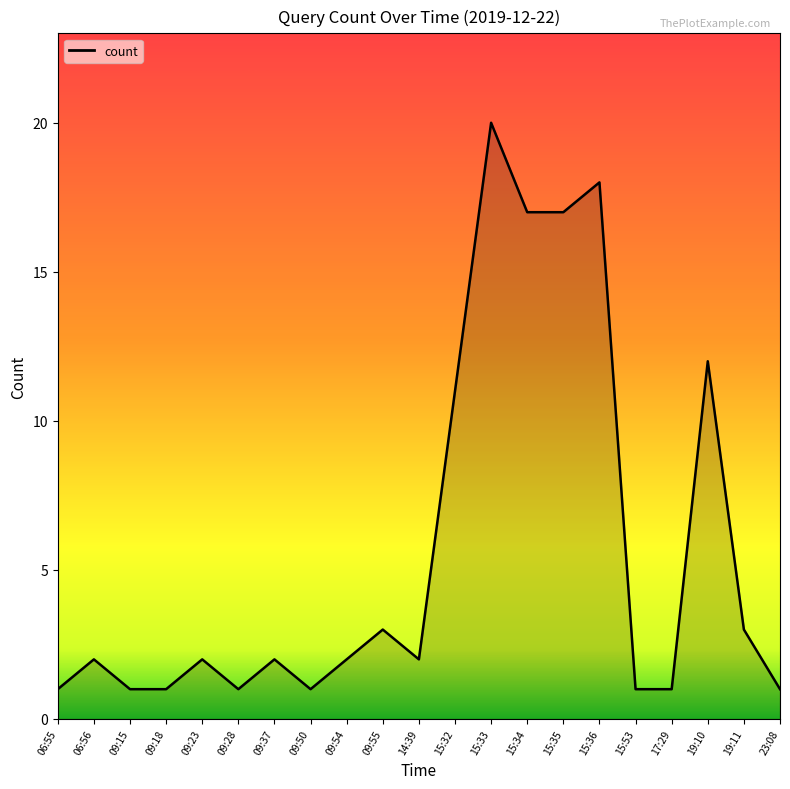

Does the chart display data point markers on the line(s)?

No